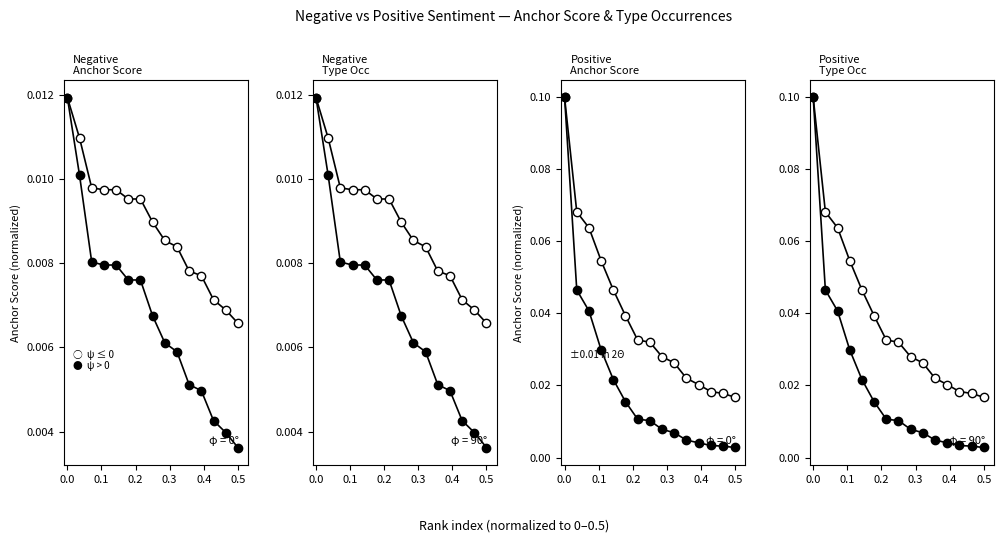

At which label does ψ ≤ 0 reach its minimum?

0.5